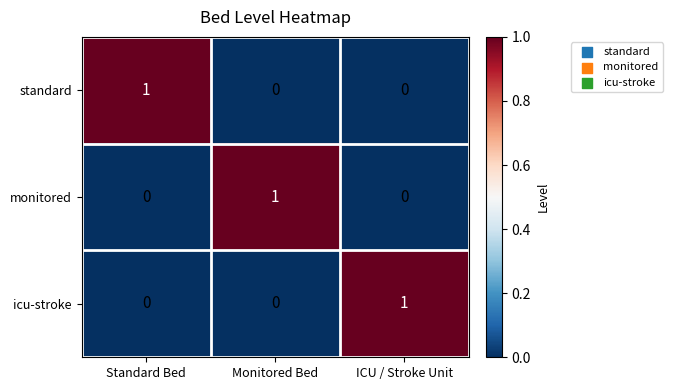

How many values in icu-stroke are above zero?

1